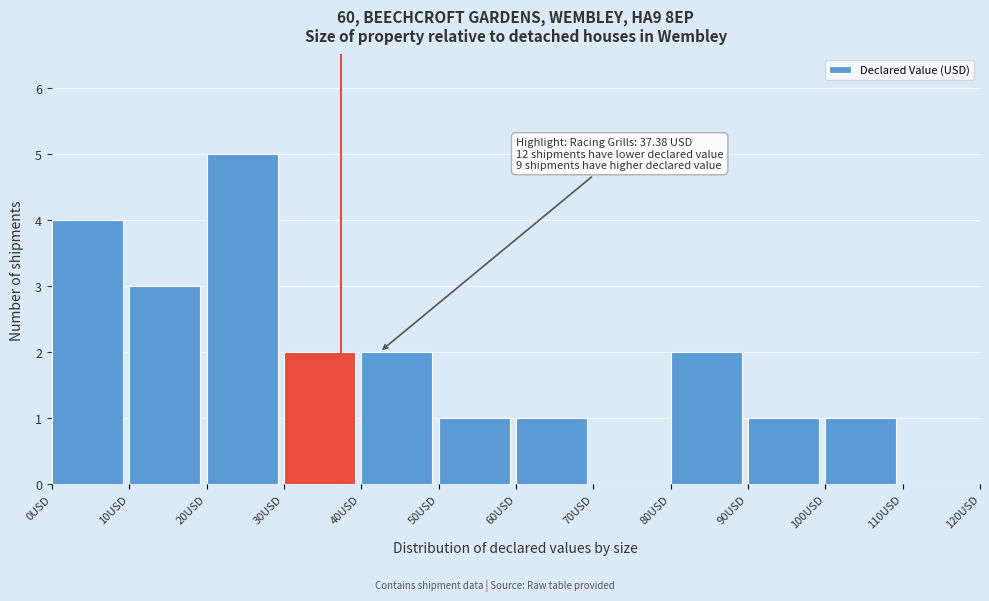

Which range on the x-axis has the tallest bar?

20 to 30